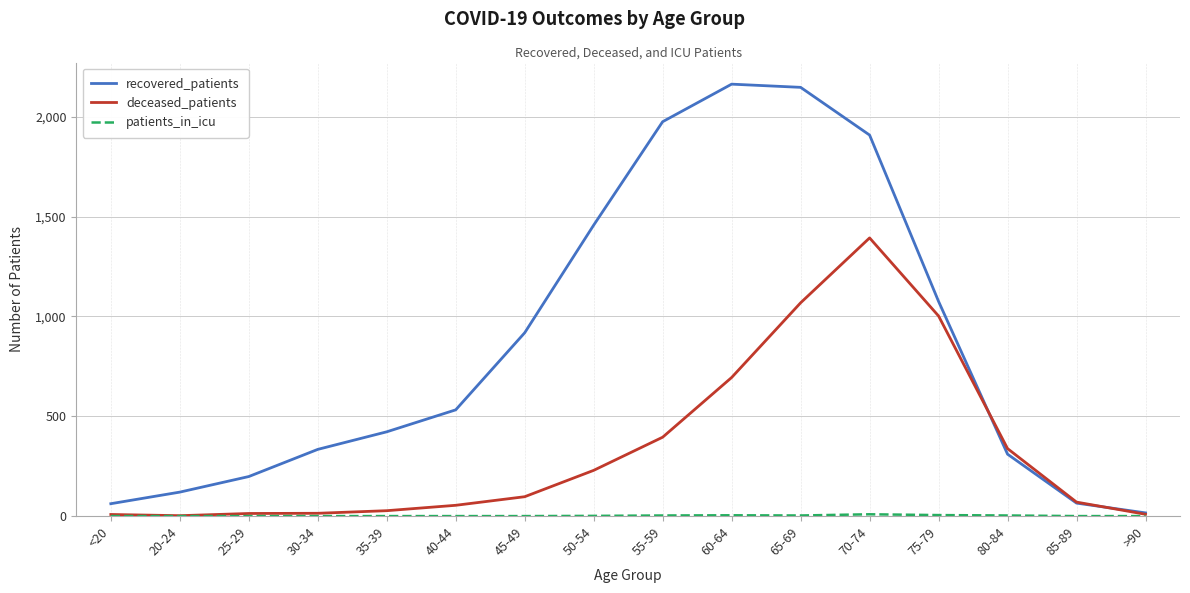

Which series has the widest spread of values?

recovered_patients